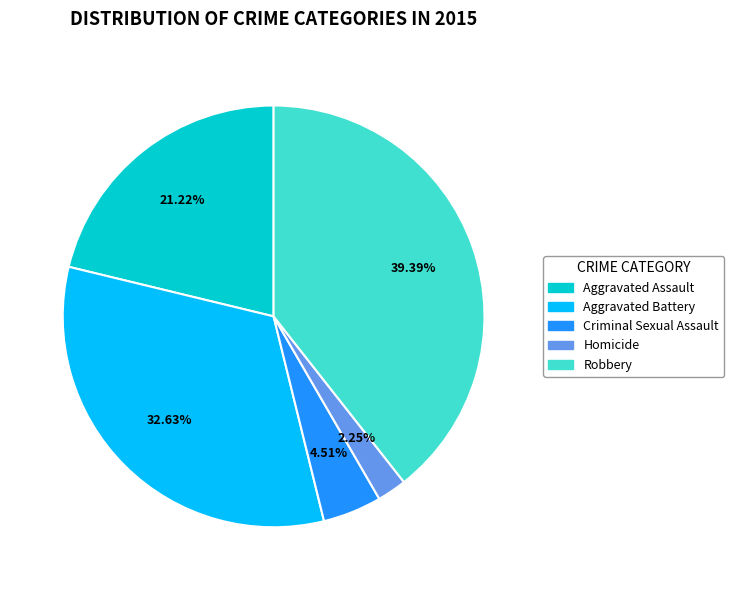

To the nearest percent, what is the difference between the Aggravated Assault and Homicide slice percentages?

19%